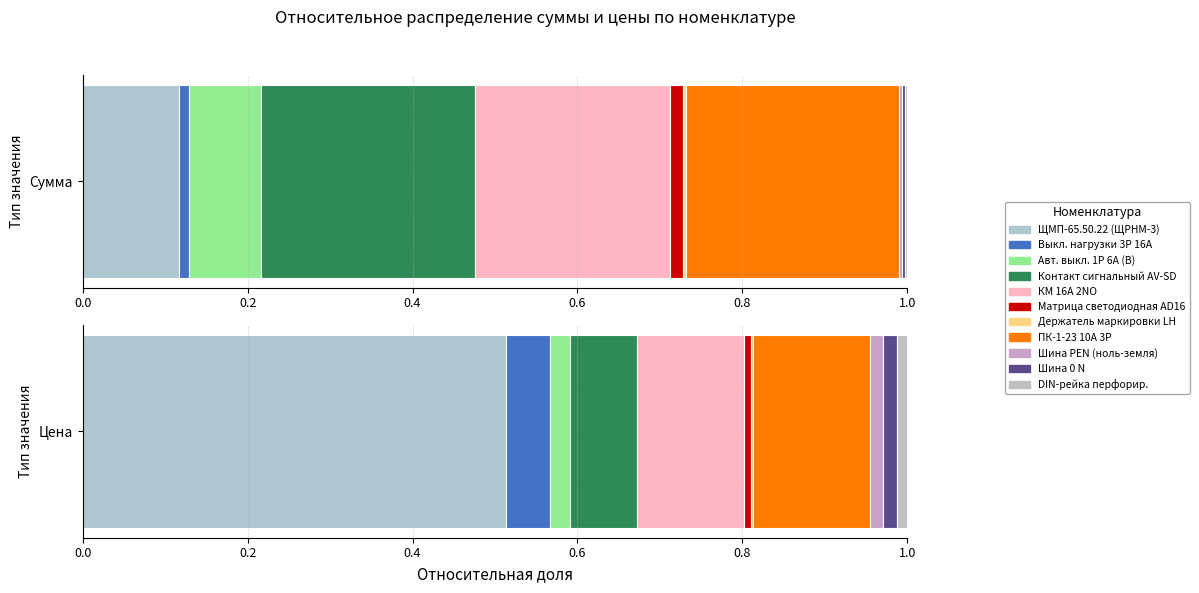

Does the chart contain any negative values?

No